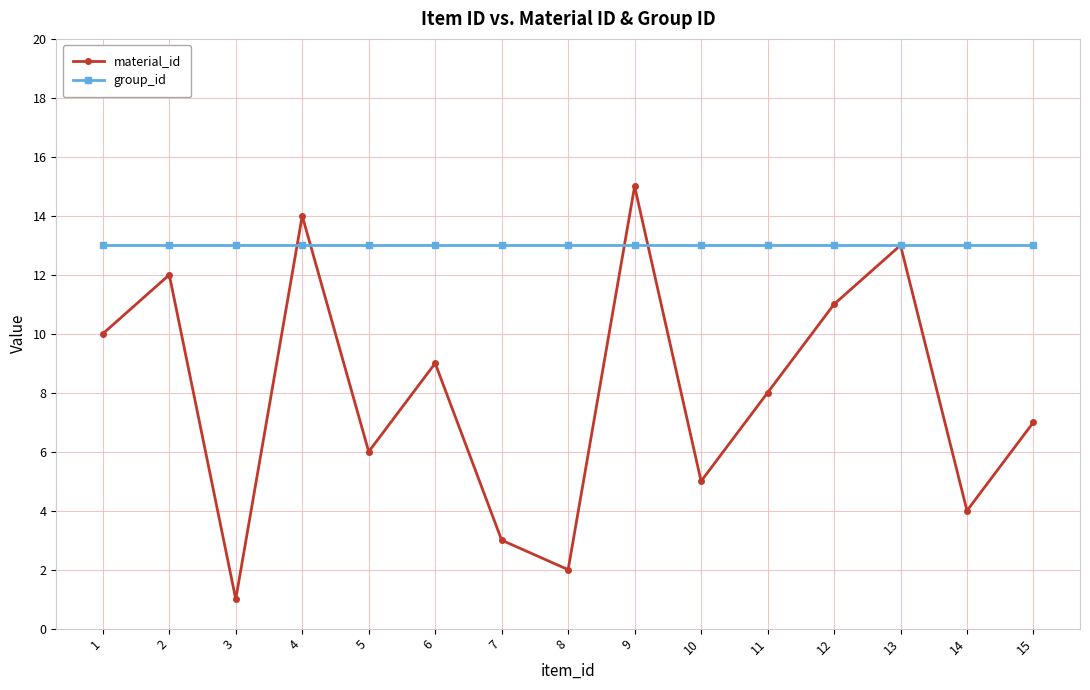

What is the maximum value shown in the chart?

15